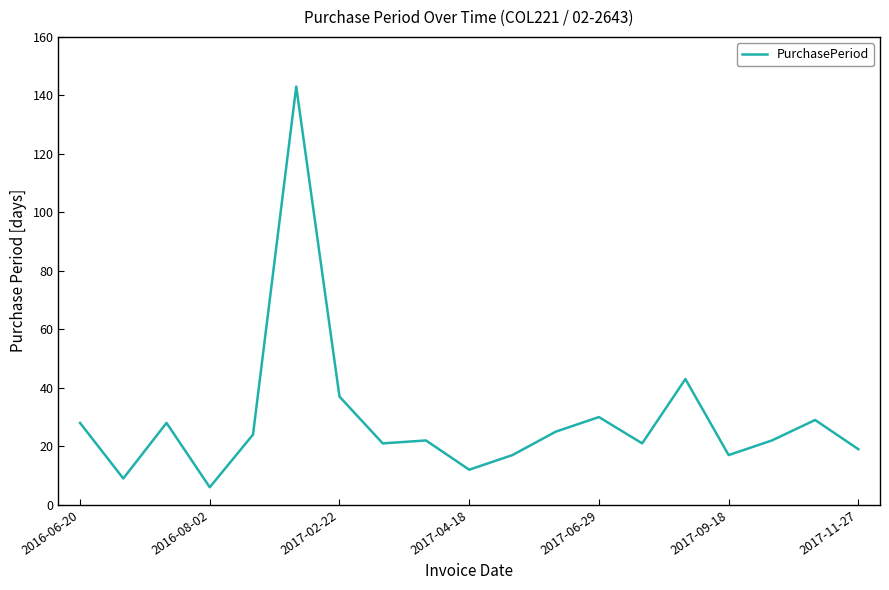

What is the greatest value displayed?

143